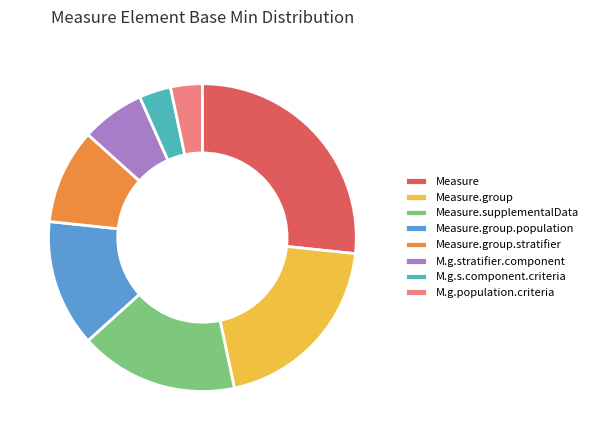

What is the largest slice in the pie chart?

Measure